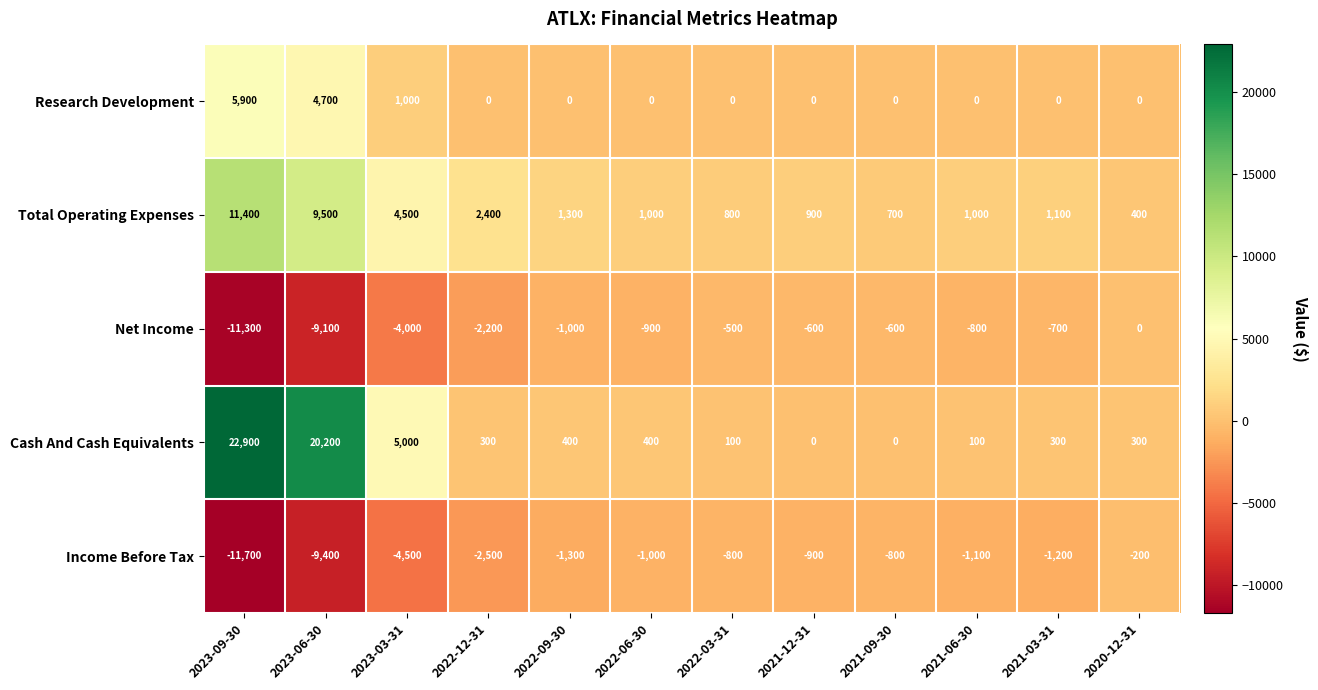

Where is Total Operating Expenses nearest to the value 5900?

2023-03-31